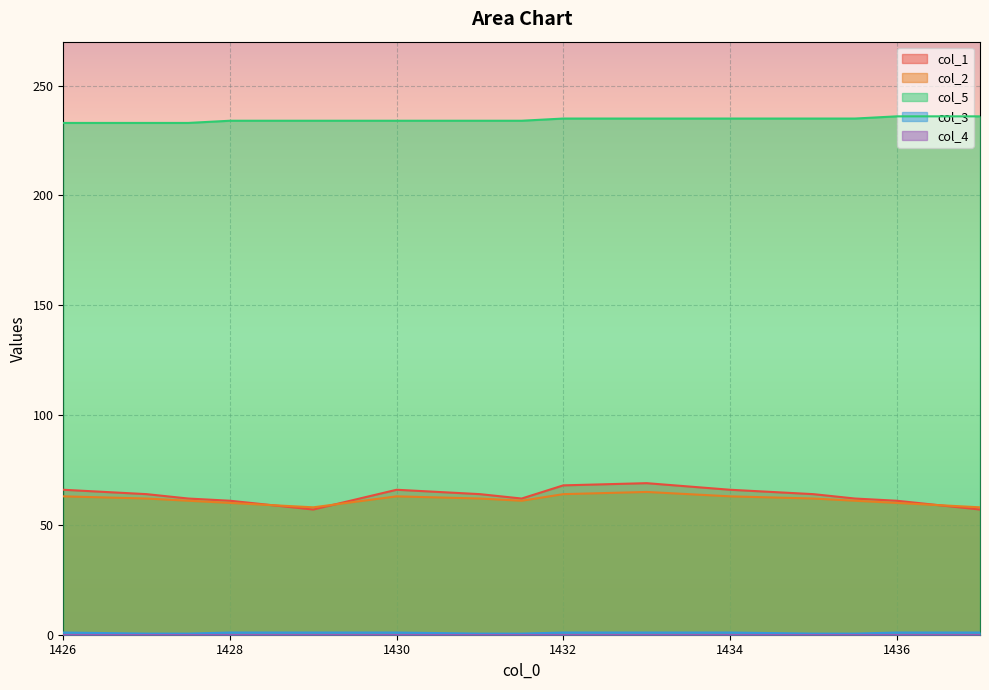

Which series has the largest total across all categories?

col_5